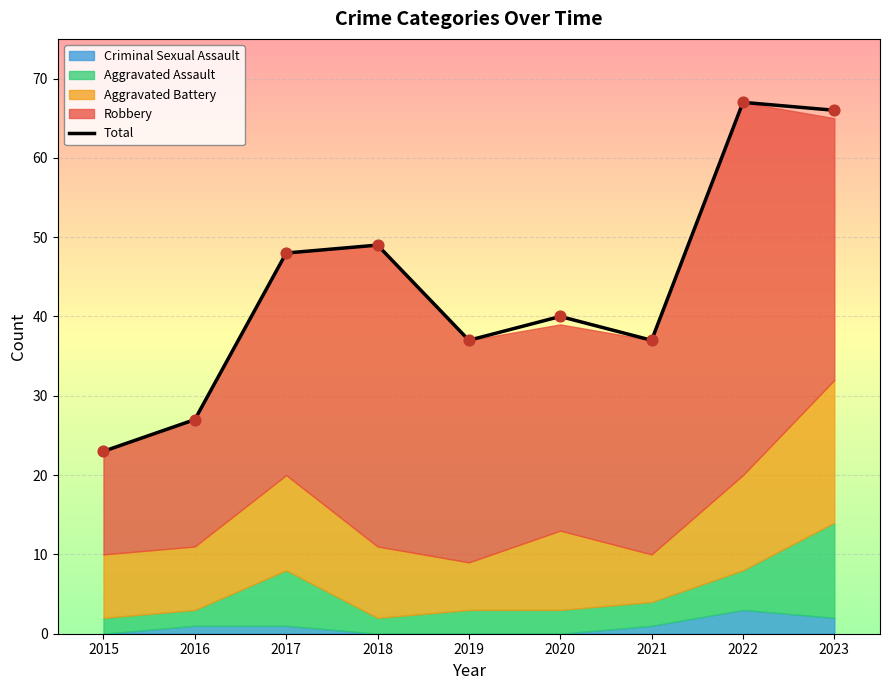

Which has a higher value, 2016 or 2018?

2018